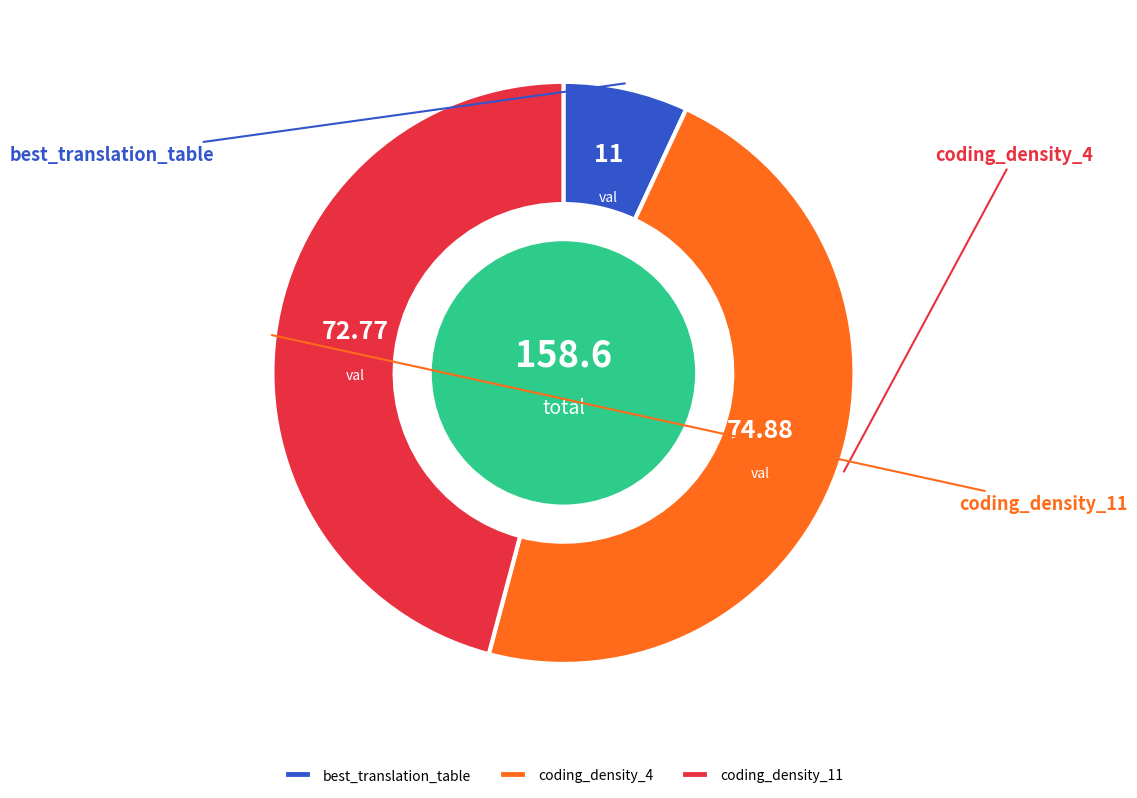

To the nearest percent, what portion does coding_density_4 represent?

47%